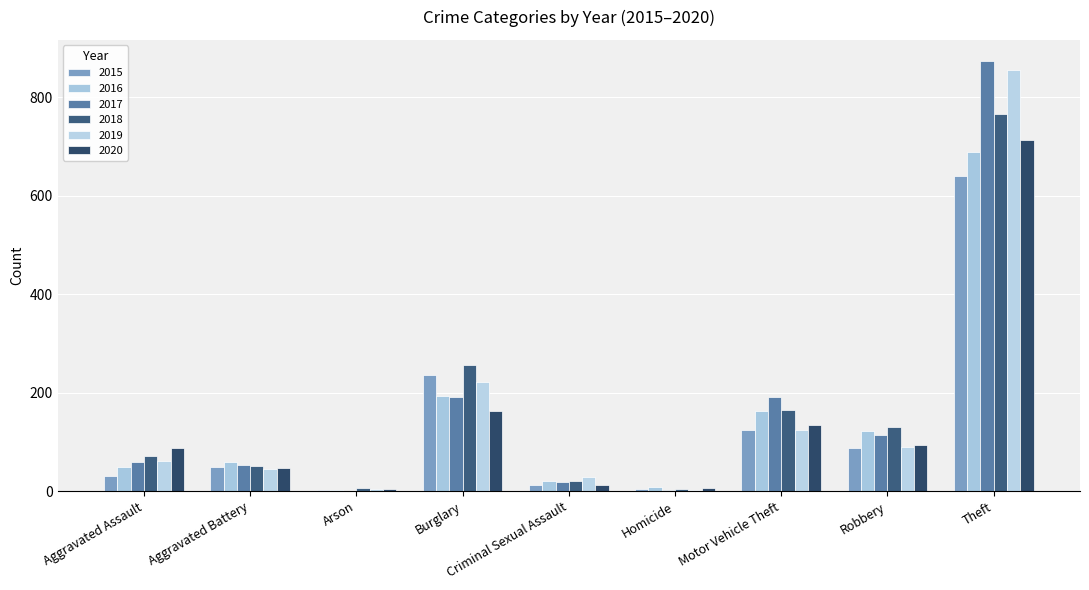

What is the sum of the 2016 values at Aggravated Assault and Burglary?

244